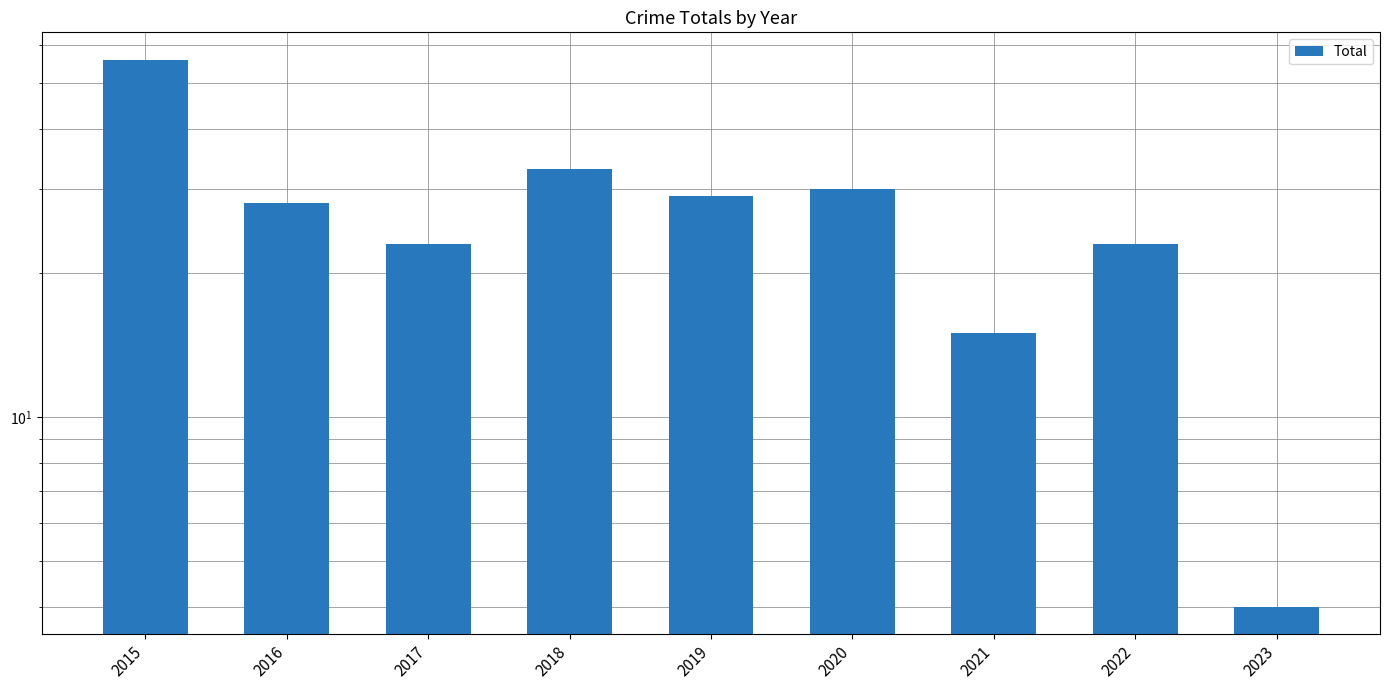

How many series are shown in this chart?

1